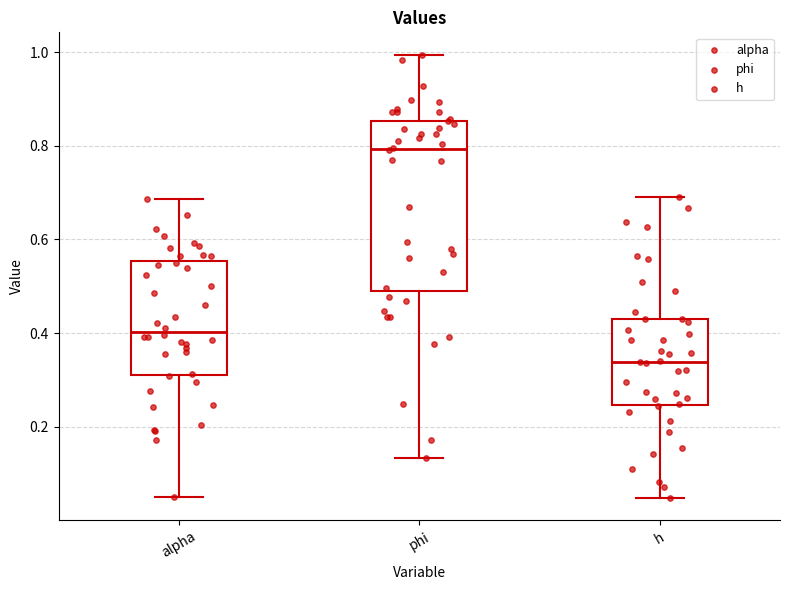

Reading left to right, read every box against the y-axis: the position of its median line, the range the box covers, and the ends of its whiskers. The values are not printed on the chart, so give them approximately, as read against the axis.

alpha: median 0.40, box 0.32 to 0.56, whiskers 0.06 to 0.68
phi: median 0.80, box 0.50 to 0.86, whiskers 0.14 to 1.00
h: median 0.34, box 0.24 to 0.42, whiskers 0.04 to 0.70